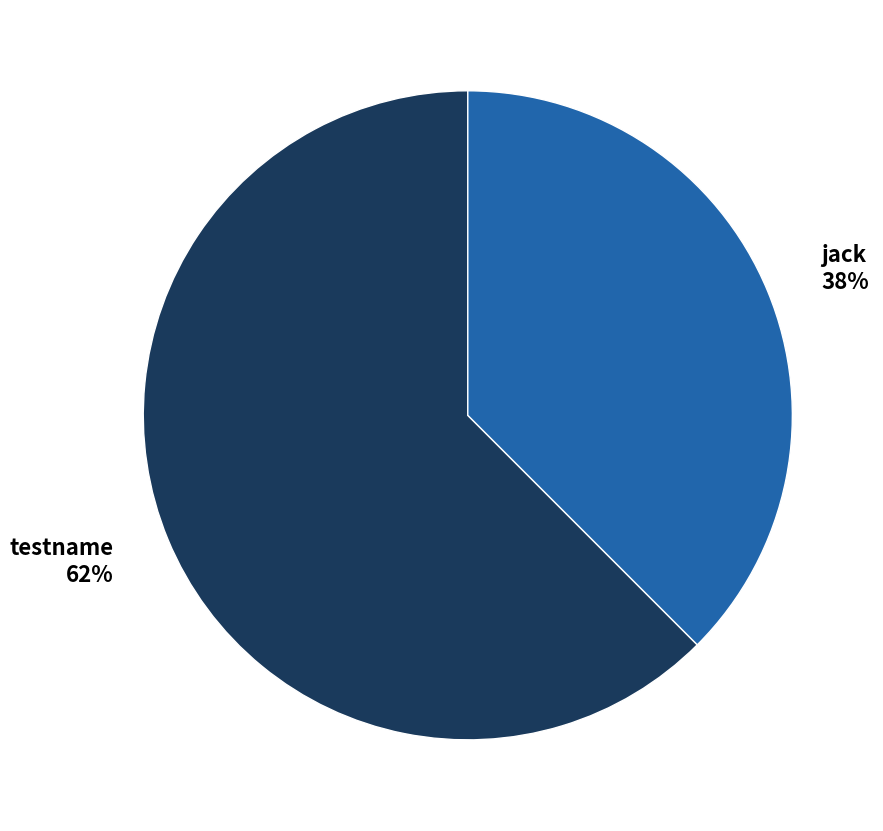

To the nearest percent, what is the average slice percentage?

50%